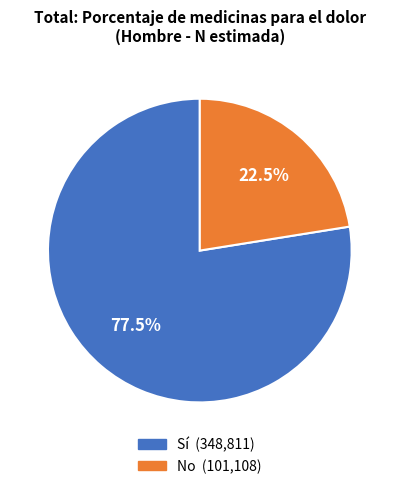

Rank the categories by value from lowest to highest.

No, Sí